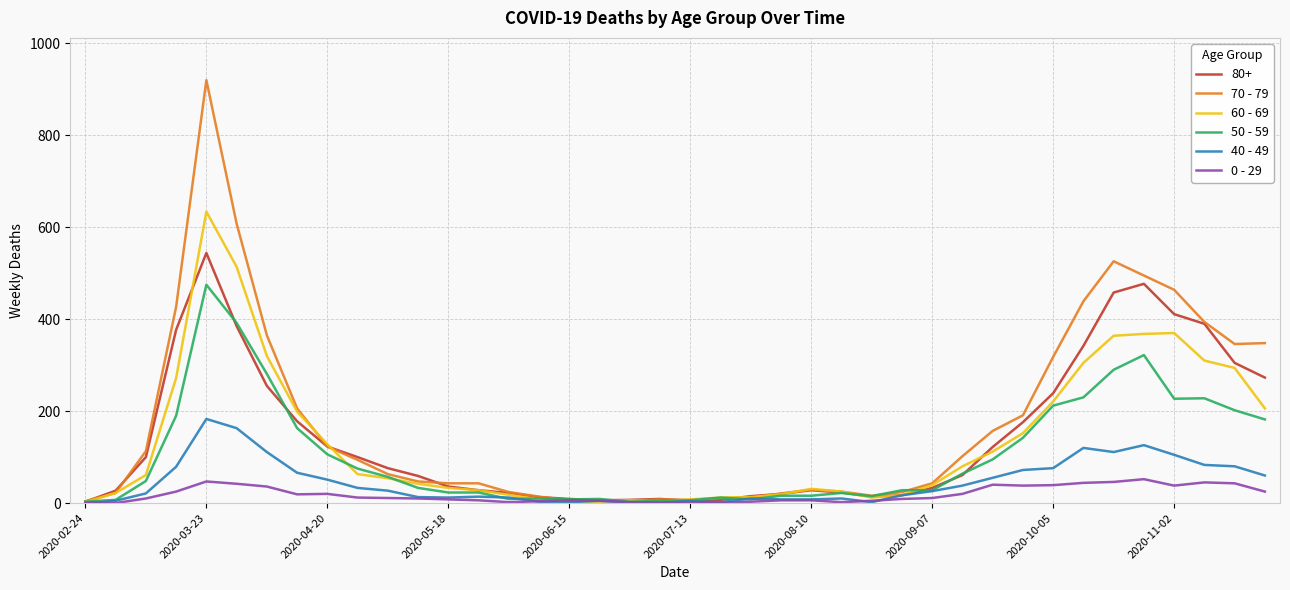

What is the highest value of the 40 - 49 series?

183